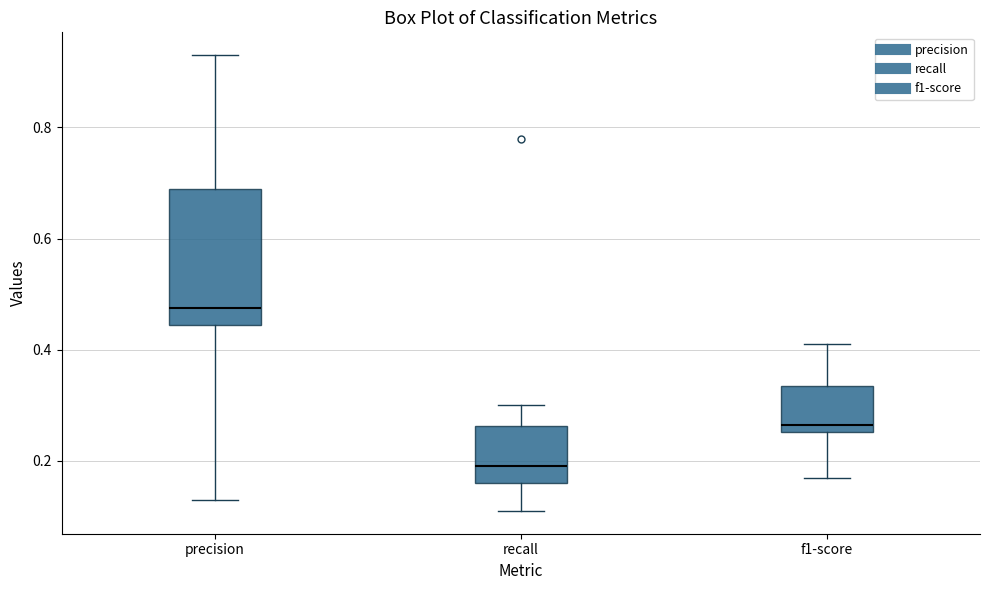

Which box has the lowest median line?

recall